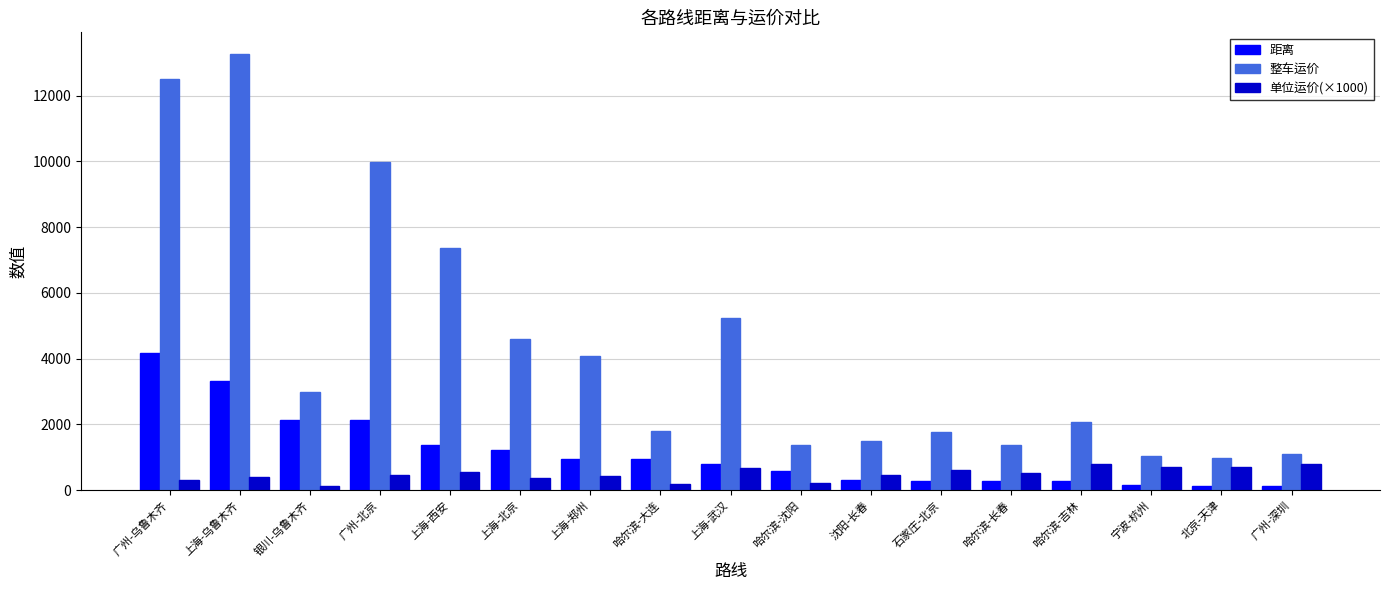

How many bars are there in total?

51